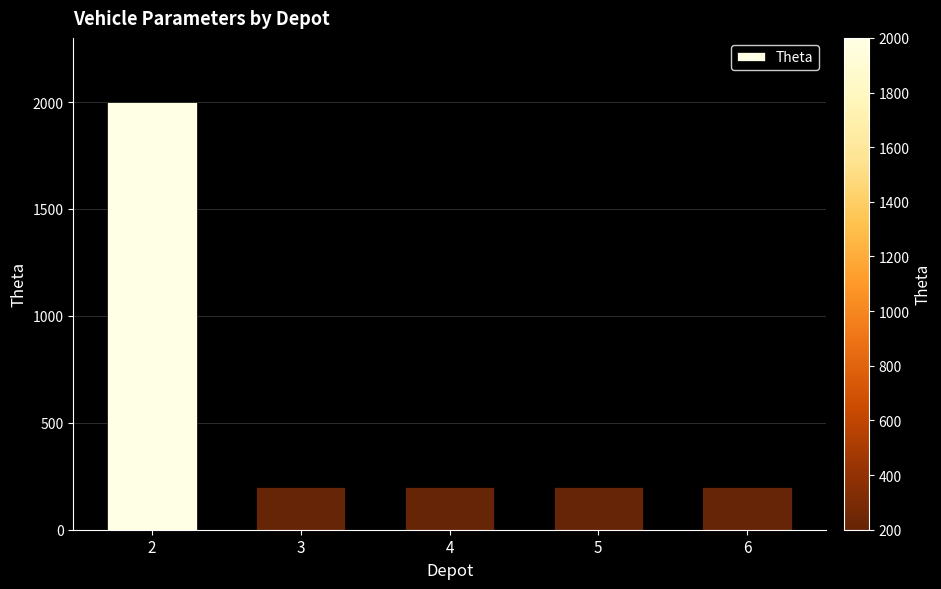

What is the maximum value shown in the chart?

2000